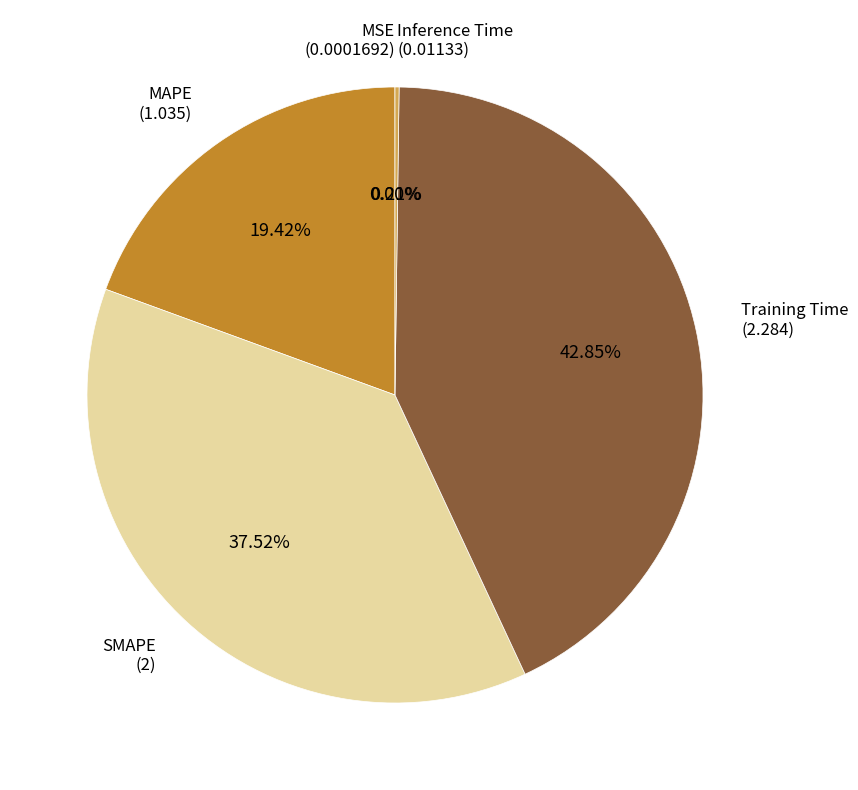

Is there any slice that represents more than half of the pie?

No